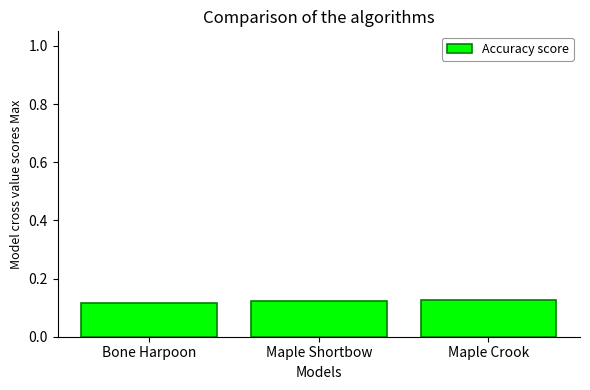

What is the label of the 2nd bar from the right?

Maple Shortbow